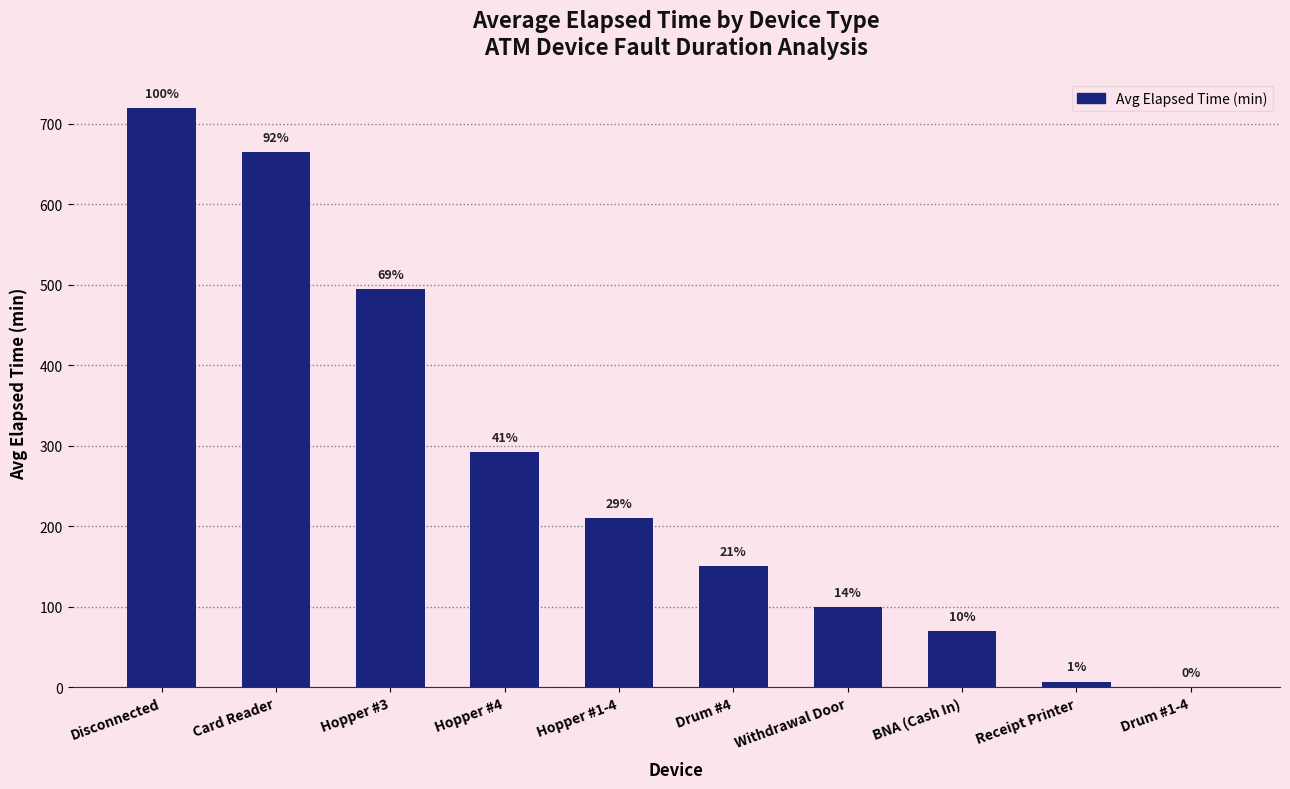

At which label is the value closest to 360?

Hopper #4